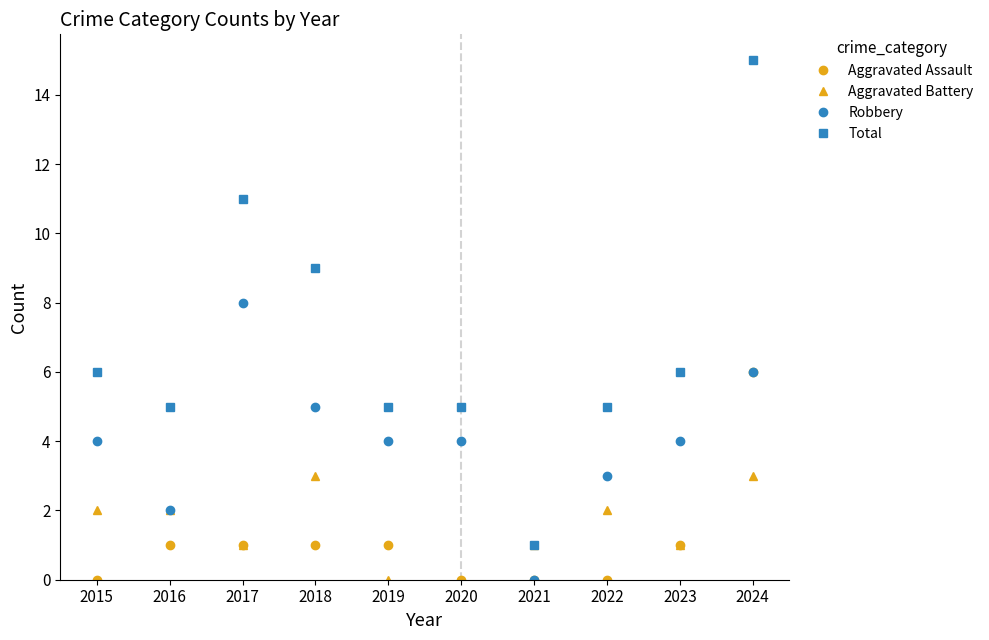

Between 2017 and 2019, which series saw the biggest shift?

Total